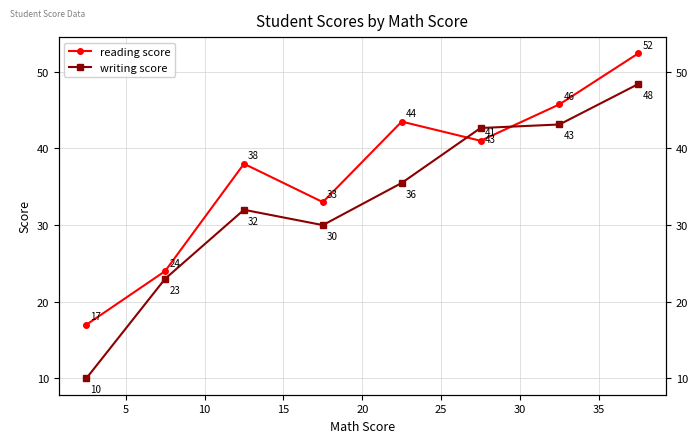

Which has a higher value, 20 or 25?

20